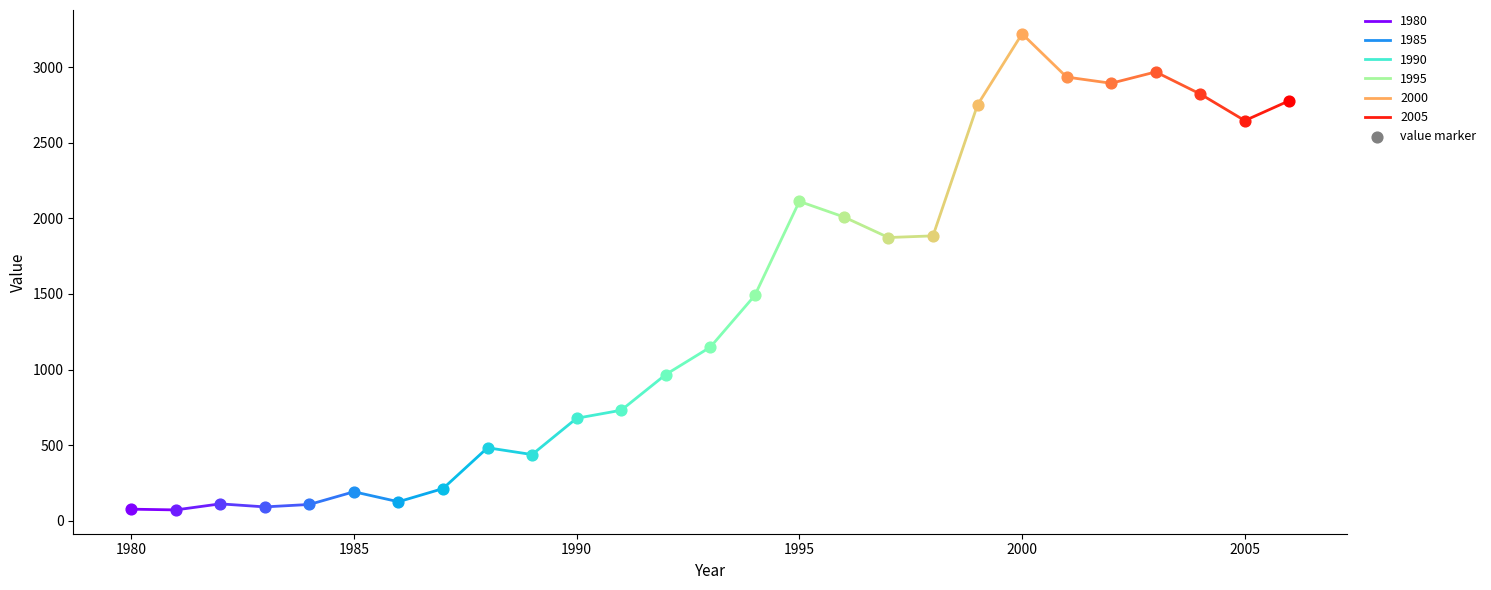

Approximately how many times larger is the value at 1984 compared to 1992?

0.1